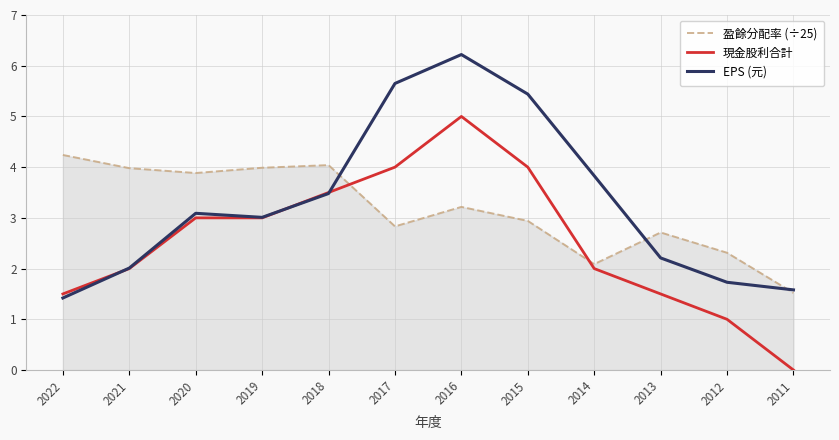

What is the lowest value of the EPS (元) series?

1.4